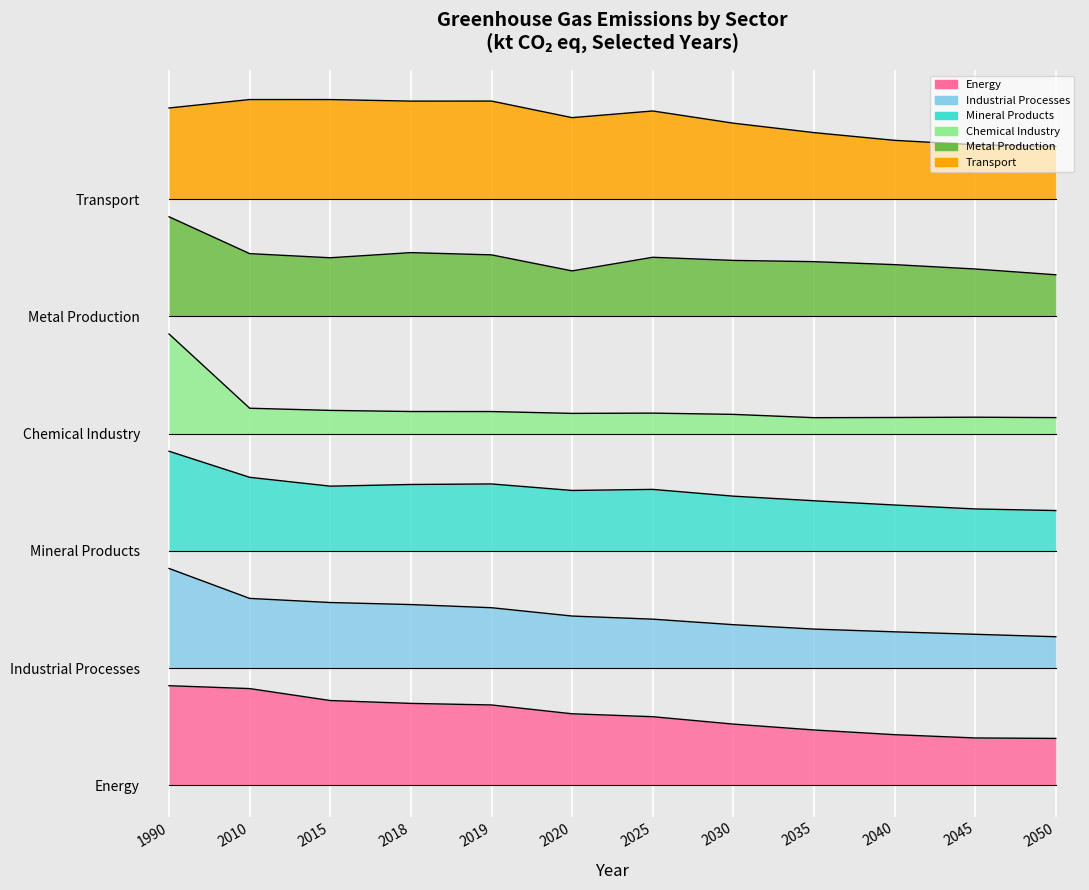

What is the maximum value for Metal Production?

7.3